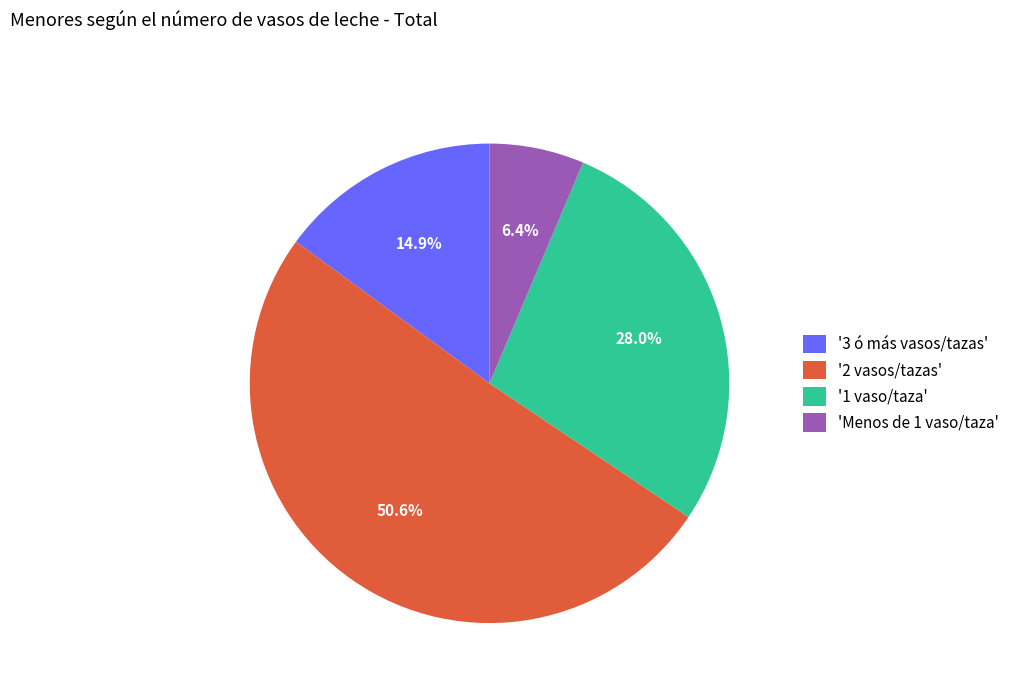

Approximately how many times larger is the value at '2 vasos/tazas' compared to '3 ó más vasos/tazas'?

3.4